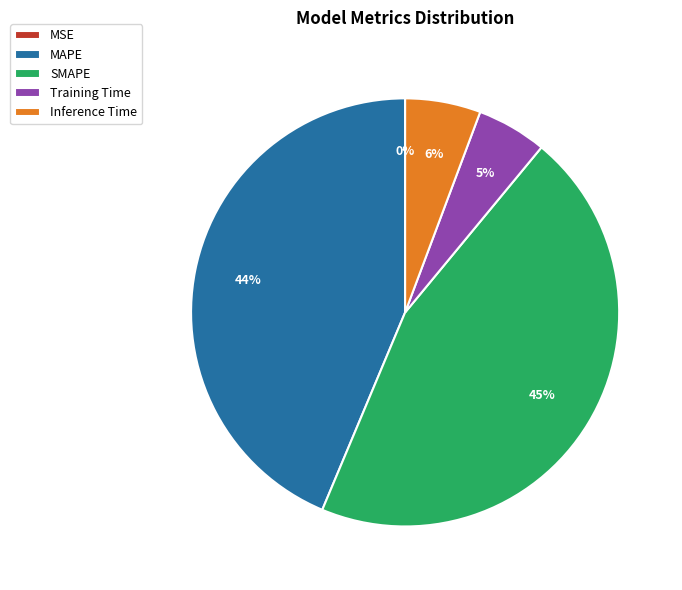

Is the sum of SMAPE and Inference Time greater than half?

Yes